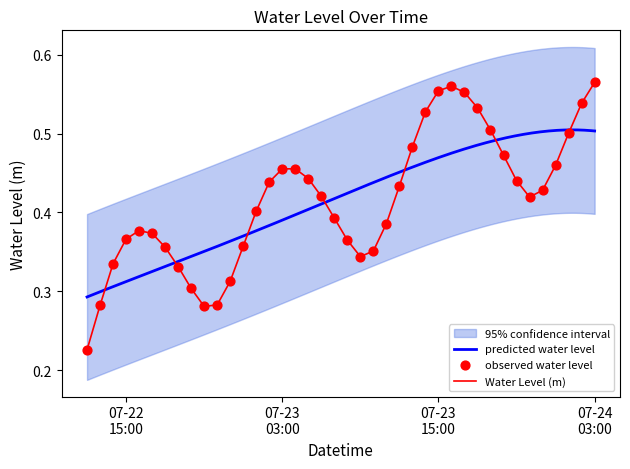

Between 2023-07-22 23:00:00 and 2023-07-23 05:00:00, which is larger?

2023-07-23 05:00:00